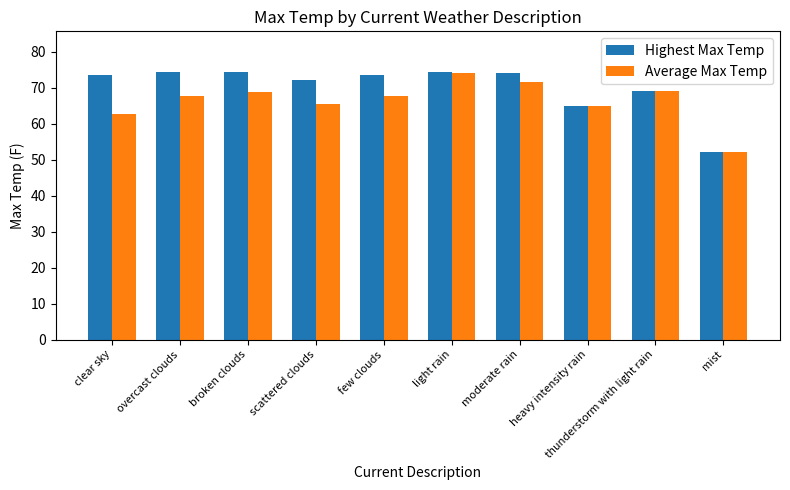

The value of Highest Max Temp at scattered clouds is 72.2. True or false?

True